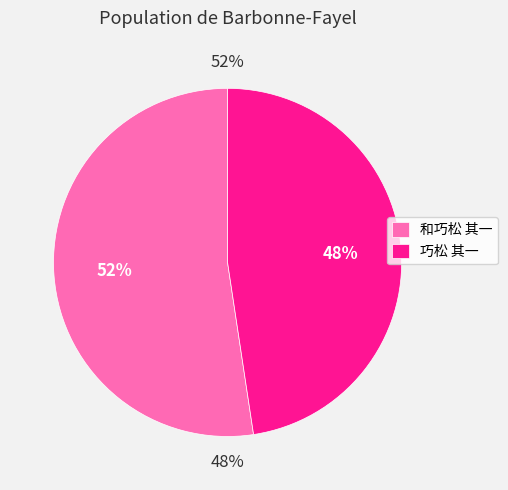

To the nearest percent, what is the average slice percentage?

50%